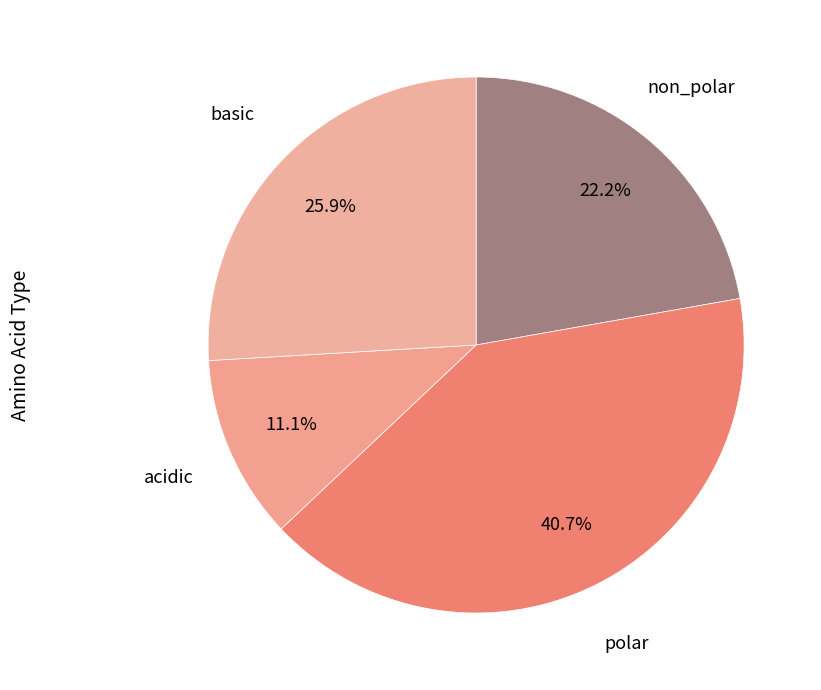

Rank the categories by value from lowest to highest.

acidic, non_polar, basic, polar